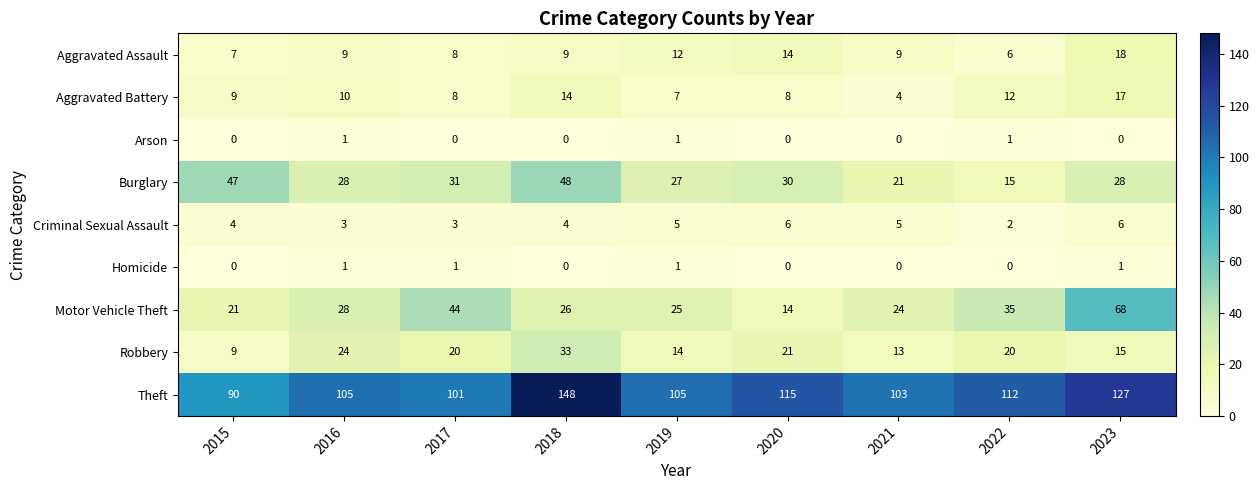

True or false: Motor Vehicle Theft has a value of 24 at 2021.

True